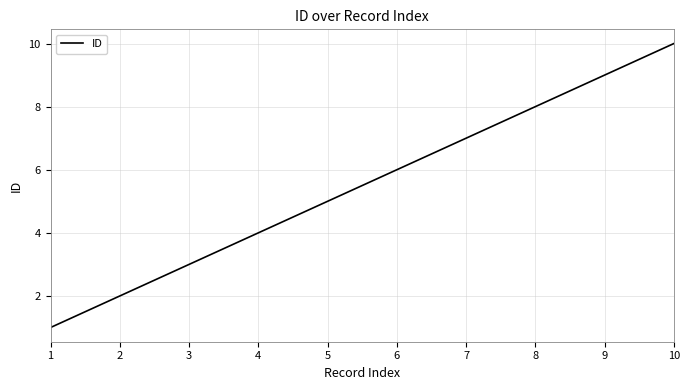

Which category has the highest value across all series?

10